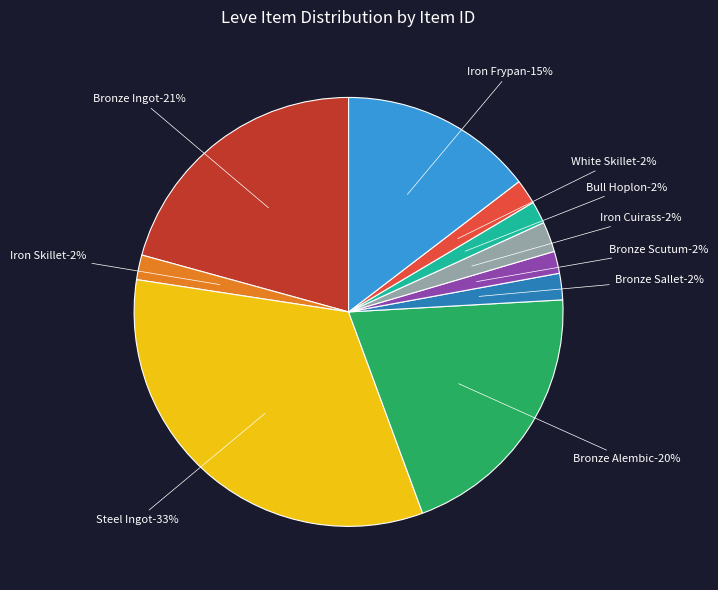

Which slice is the smallest?

Bronze Scutum